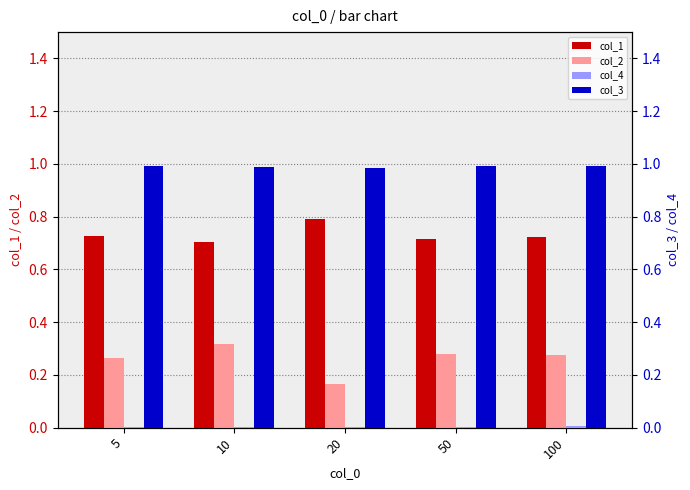

Which category has the highest value across all series?

5